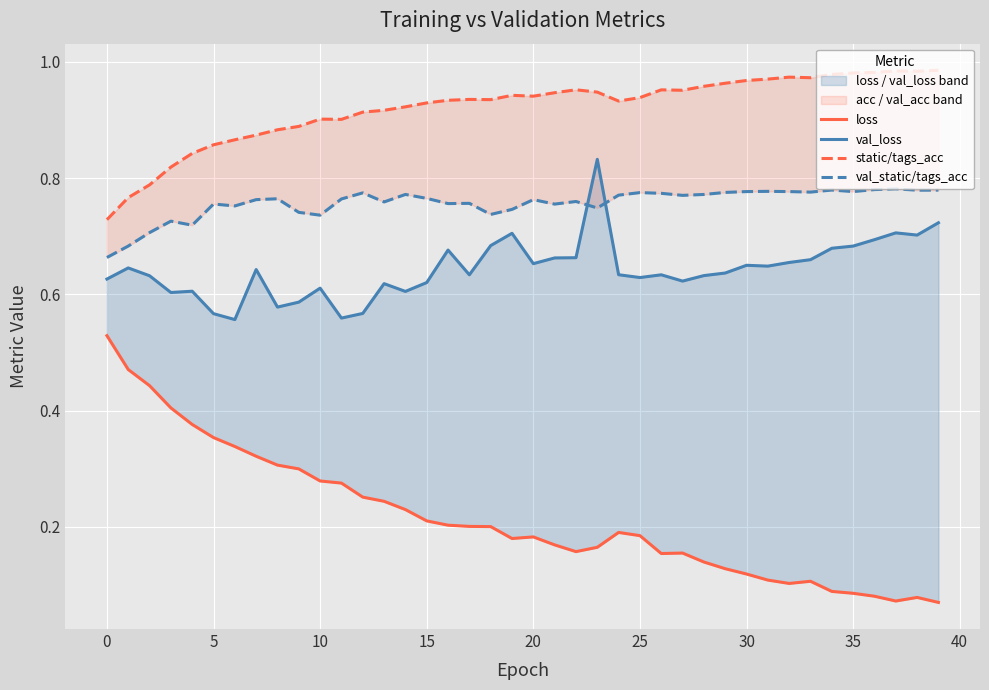

What are all the series names shown in the legend?

loss, val_loss, static/tags_acc, val_static/tags_acc